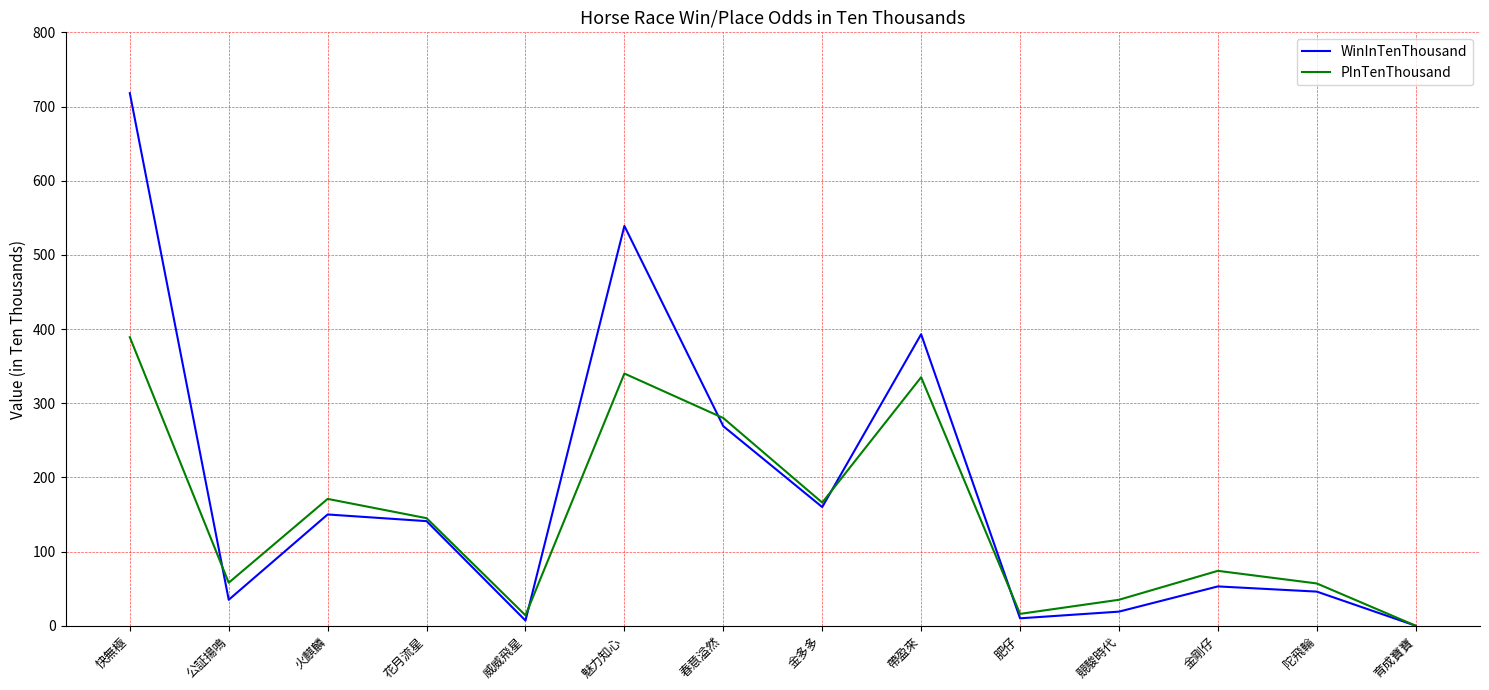

Count the number of data series in this chart.

2